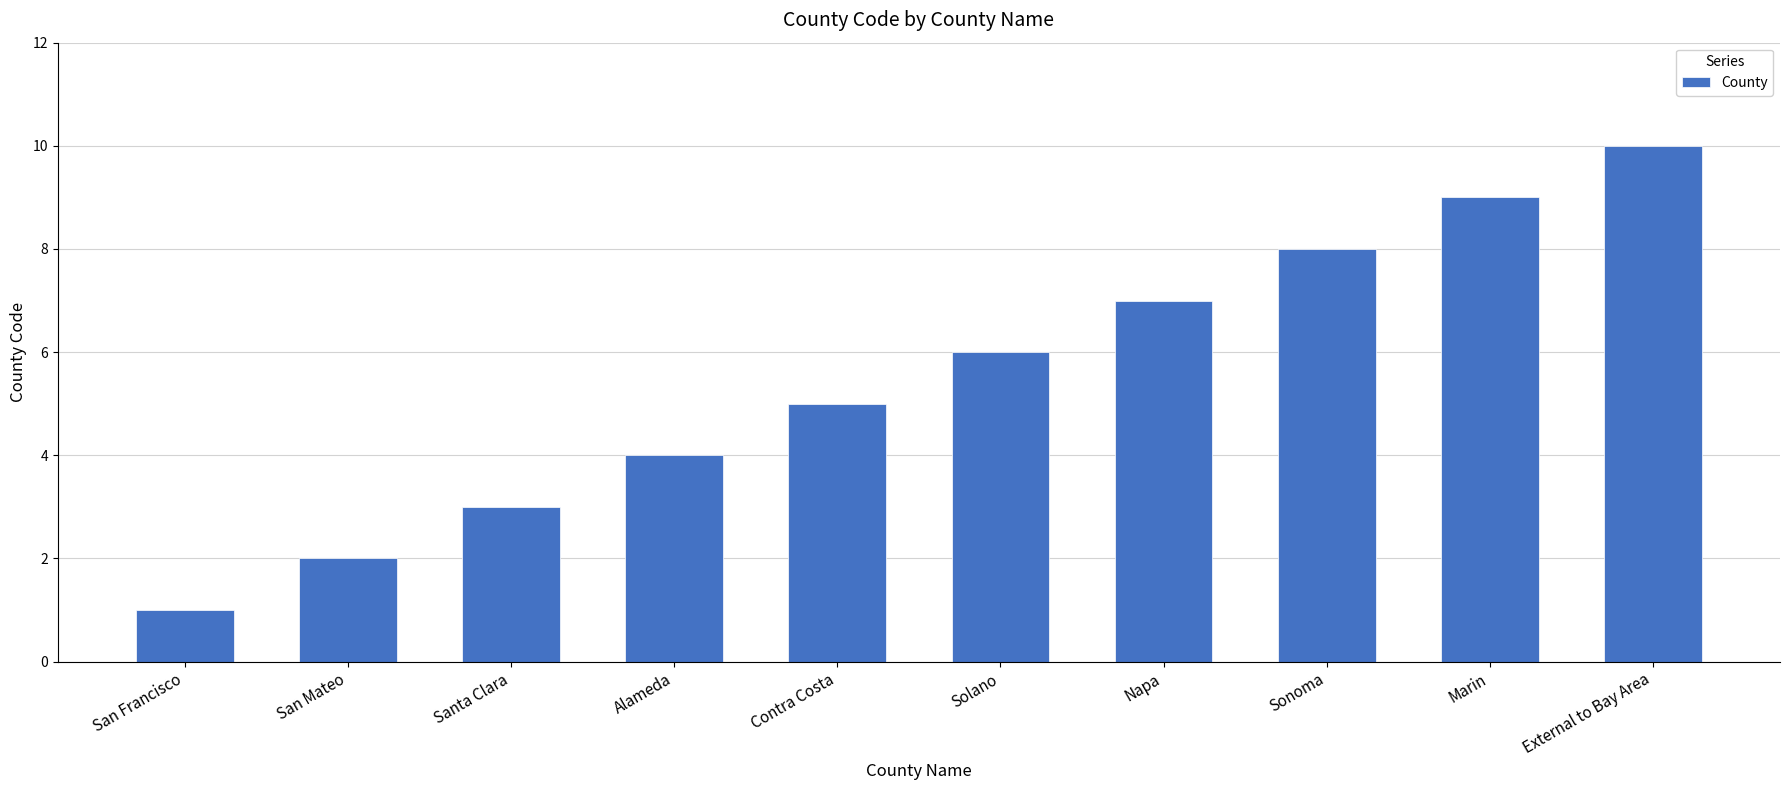

How many values are below 6?

5